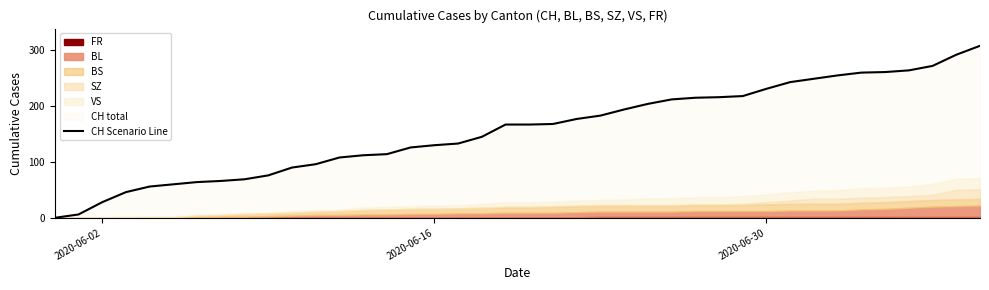

How many values are below 167?

19